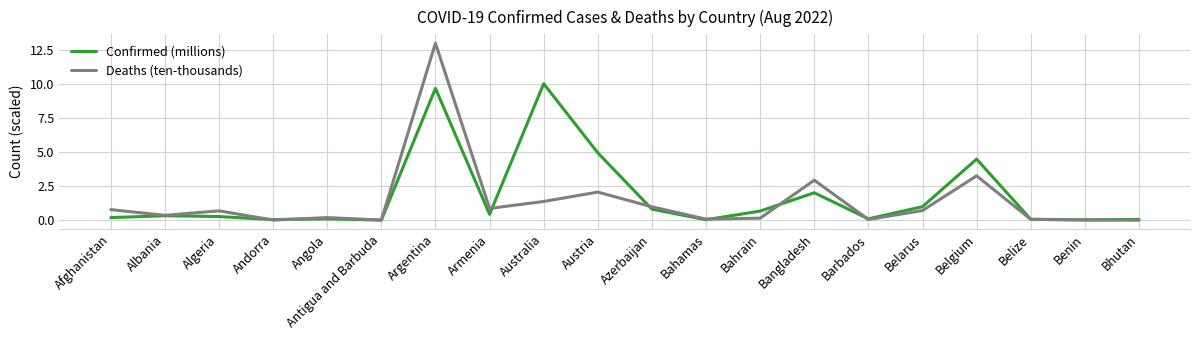

At which category is the sum across all series the highest?

Argentina